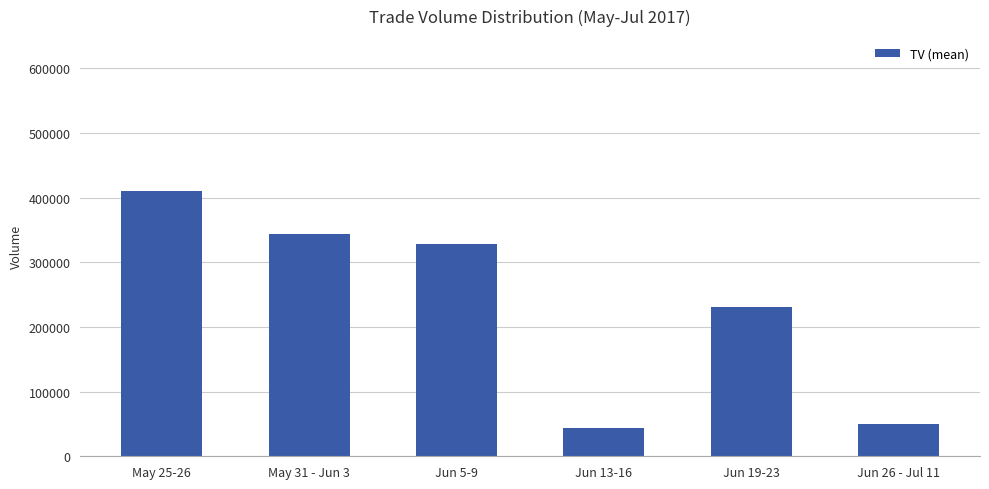

What is the label of the 1st bar from the left?

May 25-26